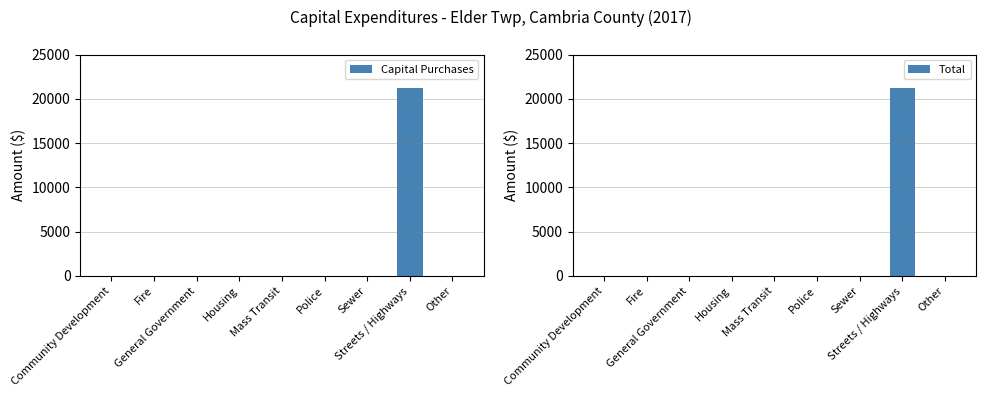

Does the chart contain stacked bars?

No